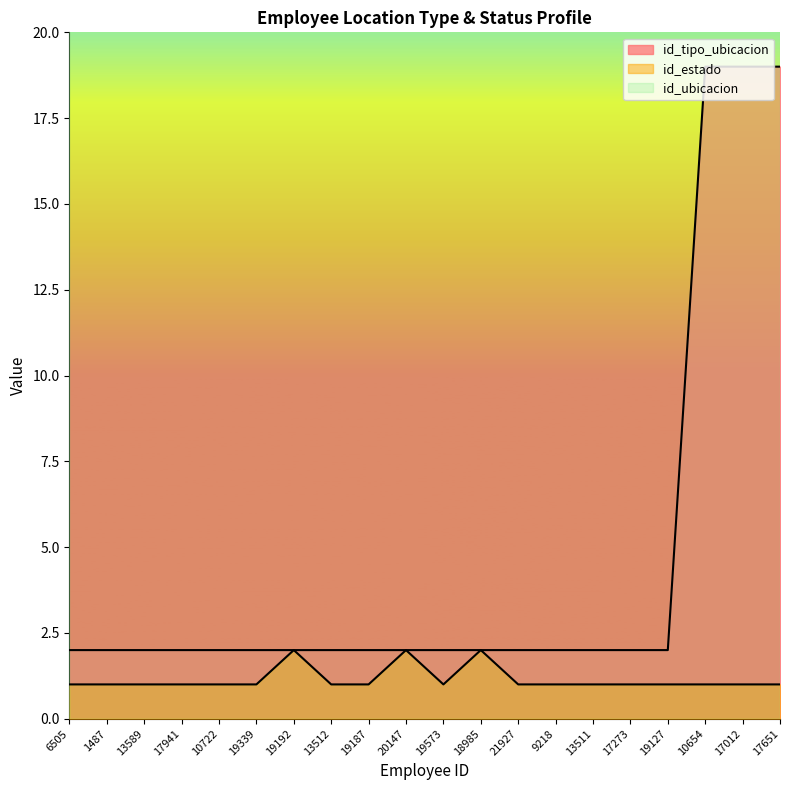

Between 21927 and 13589, which is larger?

21927